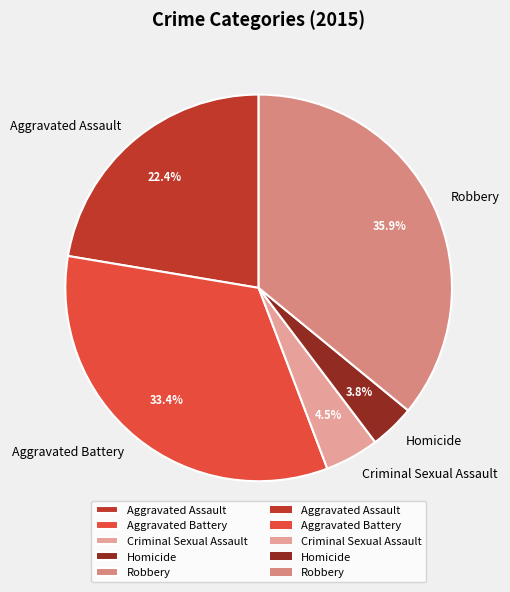

Does Aggravated Battery account for over 50% of the chart?

No